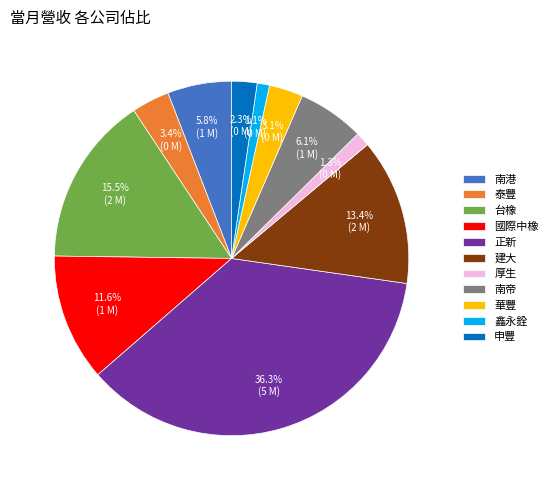

Which has a higher value, 華豐 or 鑫永銓?

華豐